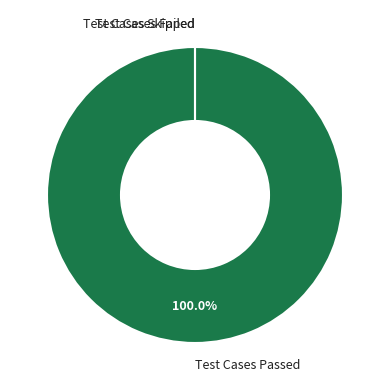

To the nearest percent, what is the average slice percentage?

33%